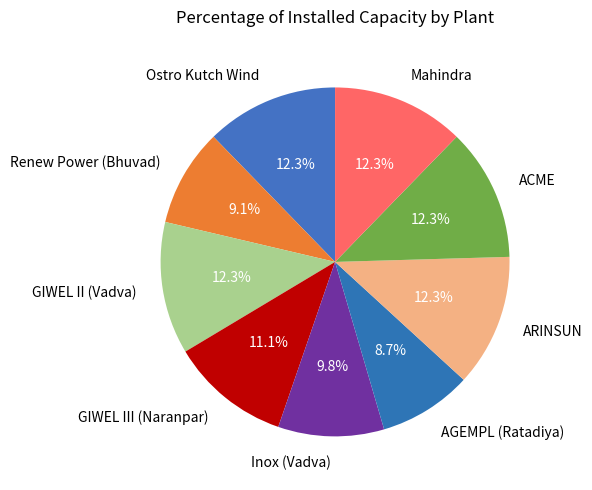

Combined, what portion of the pie is ARINSUN and GIWEL III (Naranpar)?

23.4%